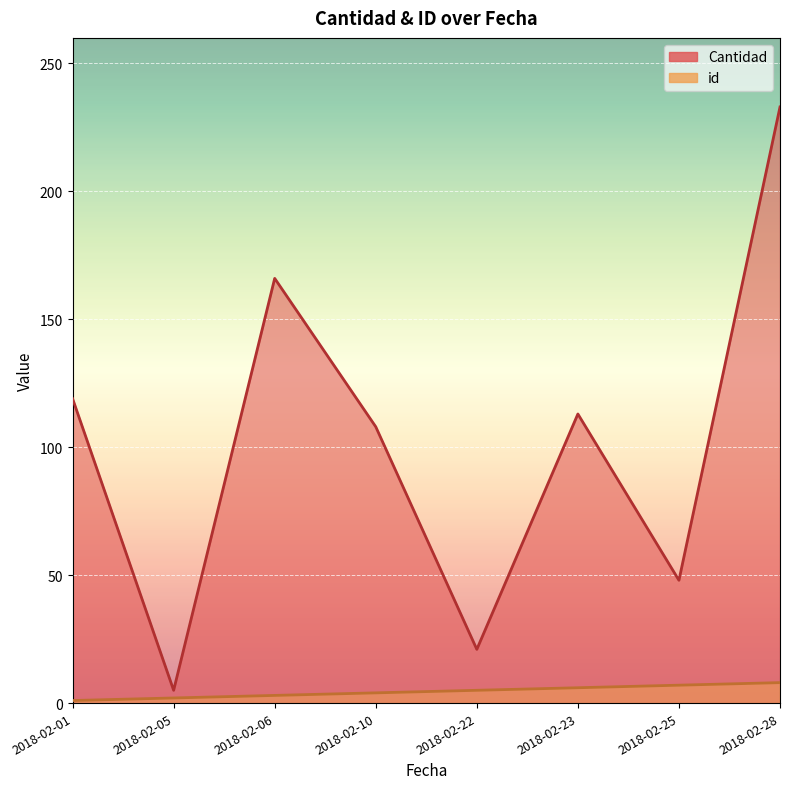

Between 2018-02-22 and 2018-02-28, which is larger?

2018-02-28